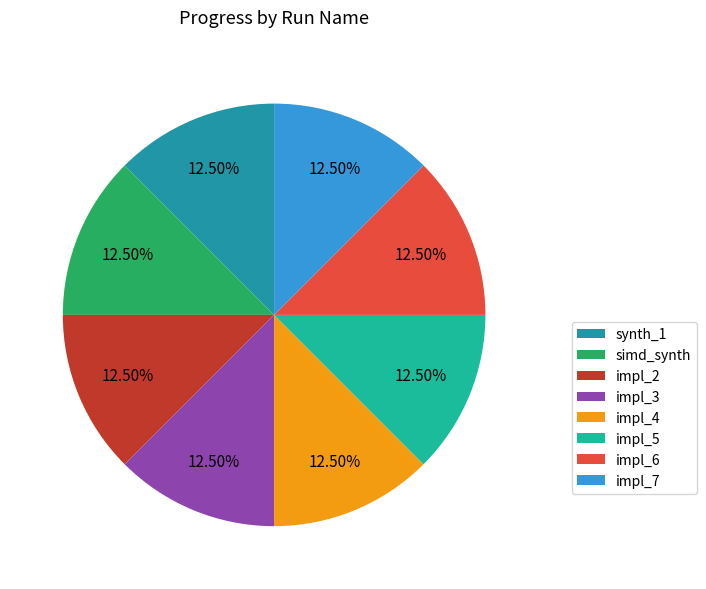

What percentage is the impl_7 slice, to the nearest percent?

12%